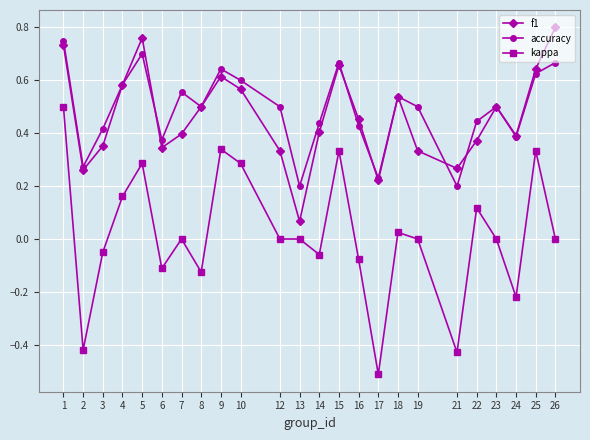

Between 7 and 24, which series saw the biggest shift?

kappa